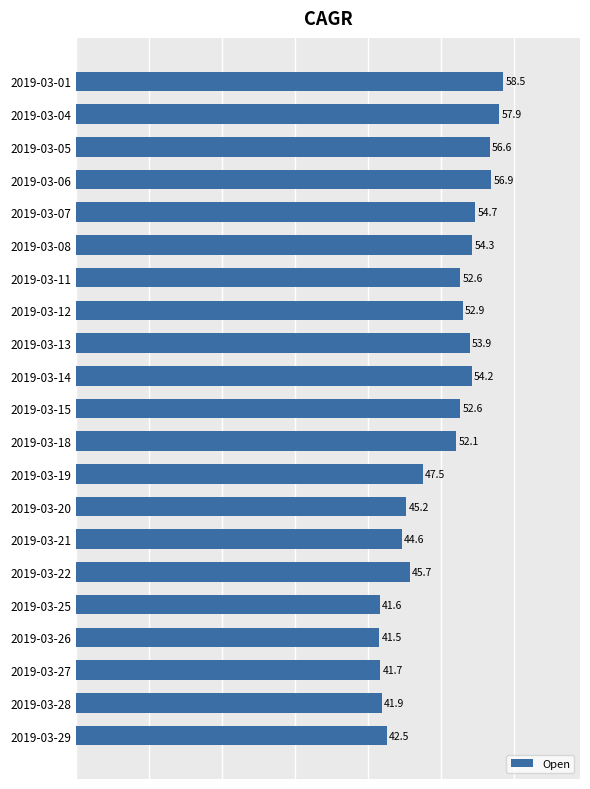

What is the ratio of the value at 2019-03-29 to the value at 2019-03-11?

0.8